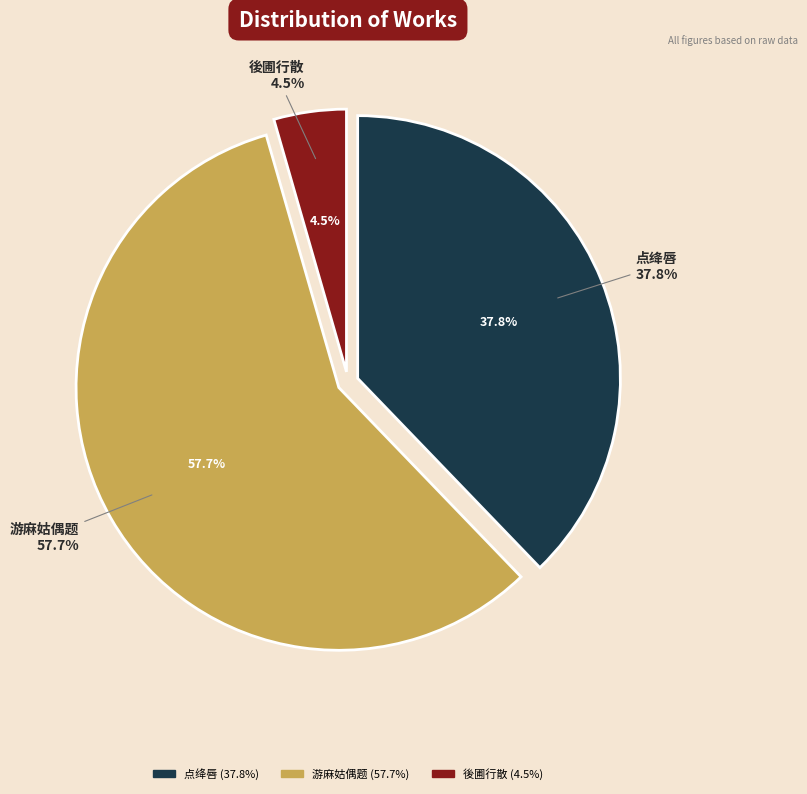

Count the number of slices in the pie.

3